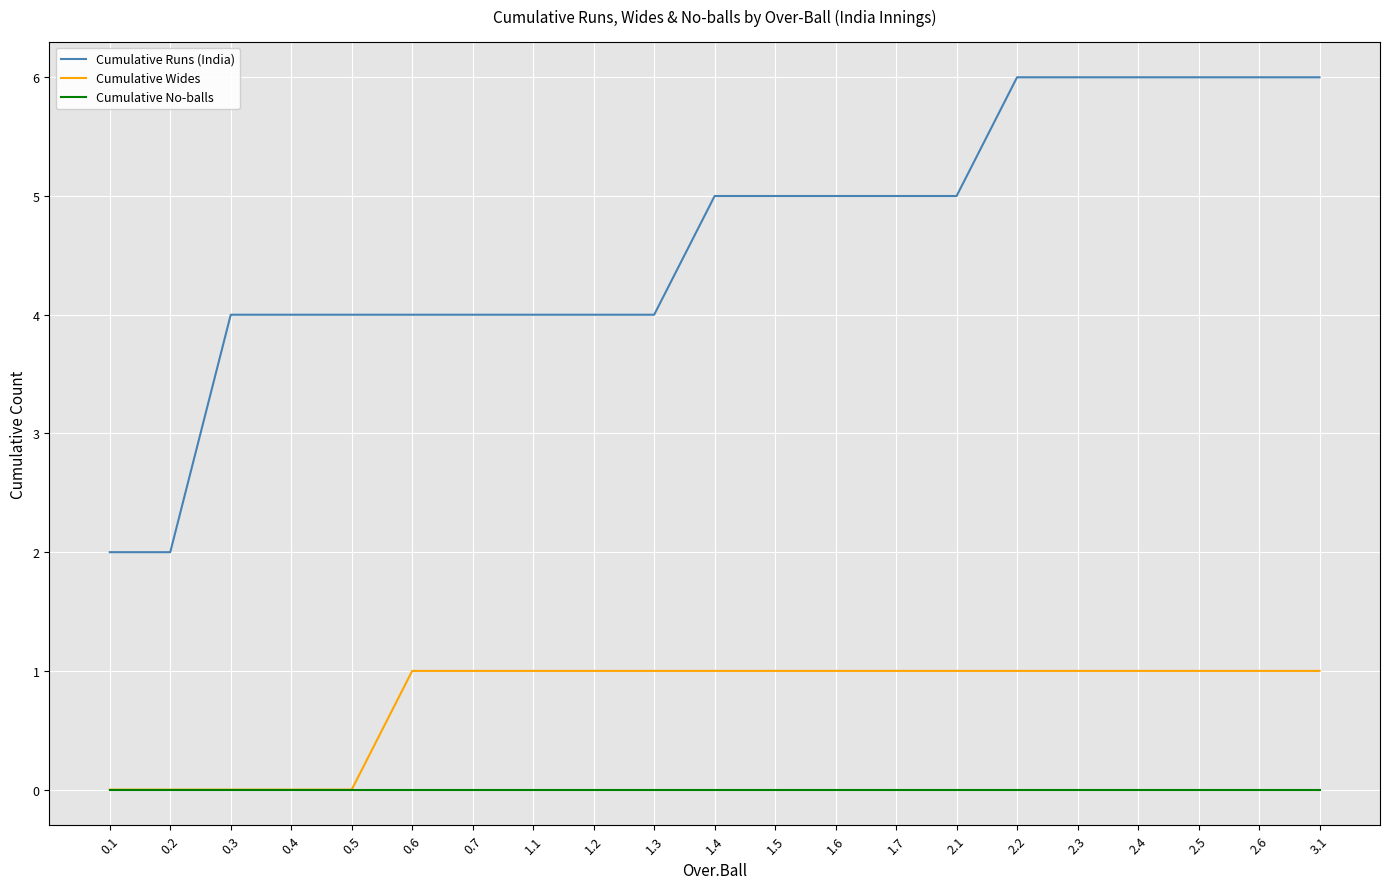

Rank the series by their maximum value, from highest to lowest.

Cumulative Runs (India), Cumulative Wides, Cumulative No-balls